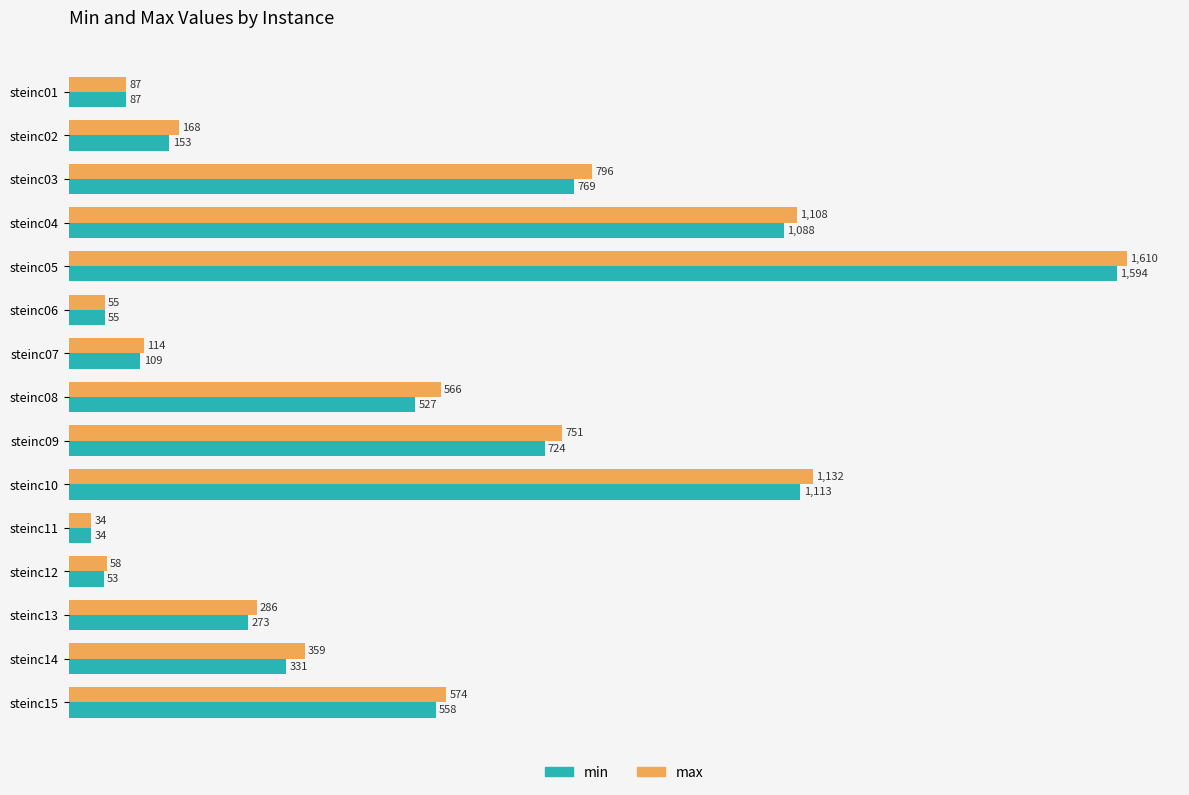

Which label corresponds to the smallest value in the chart?

steinc11